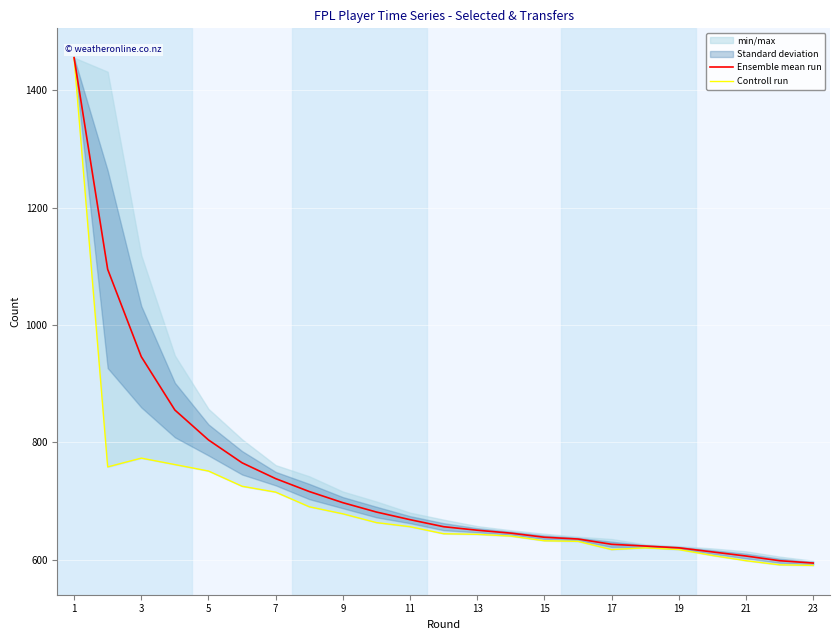

Reading left to right, what are all the values shown in this chart?

Ensemble mean run: 1456	1095	946	855	804	765	738	716	697	681	668	656	650	645	638	635	626	623	620	613	606	598	594
Controll run: 1456	758	773	762	751	725	715	690	678	663	656	644	643	640	632	631	617	620	617	607	598	591	590